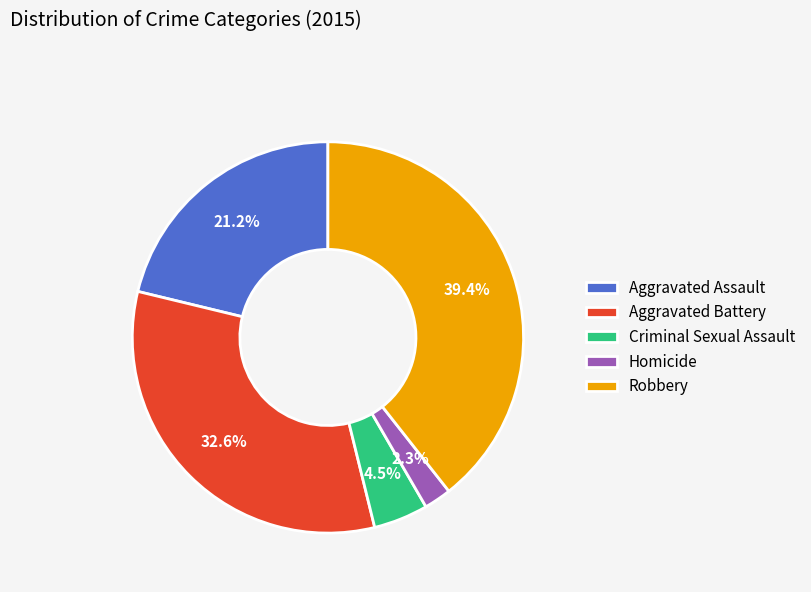

Which category has the biggest portion of the pie?

Robbery